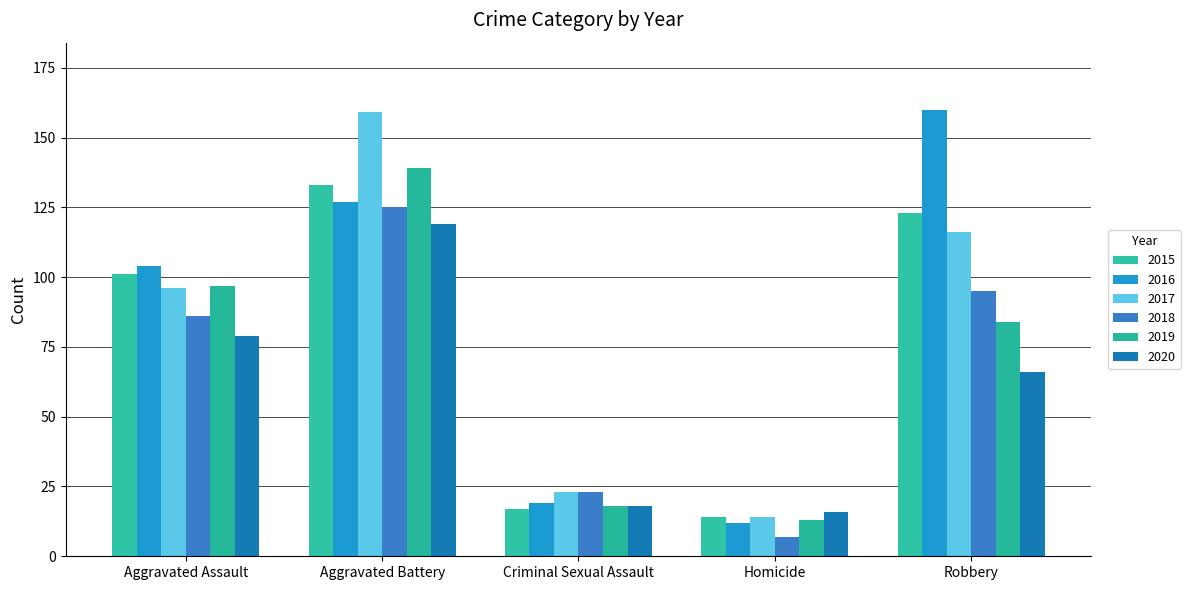

Reading left to right, extract all data points from this chart.

2015: 101	133	17	14	123
2016: 104	127	19	12	160
2017: 96	159	23	14	116
2018: 86	125	23	7	95
2019: 97	139	18	13	84
2020: 79	119	18	16	66